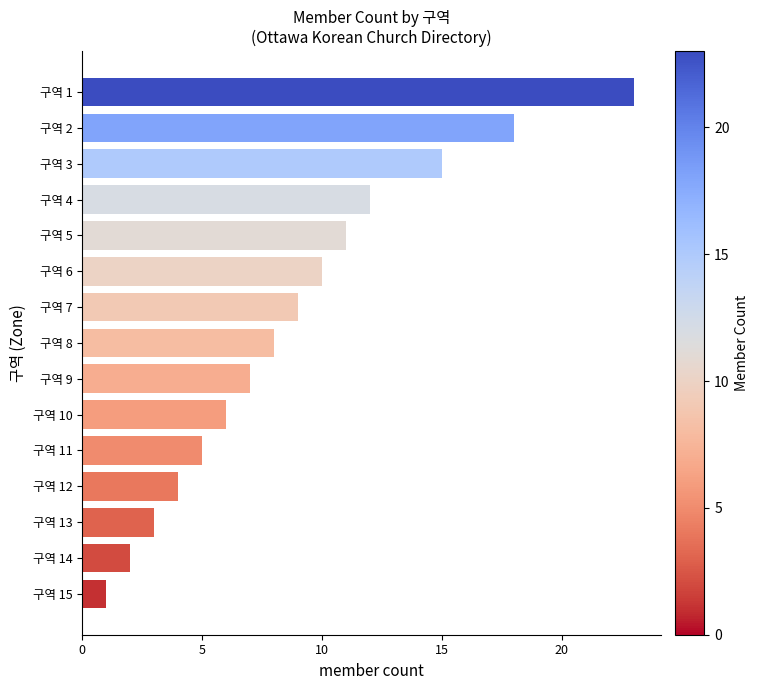

At which category does the chart reach its peak across all series?

구역 1